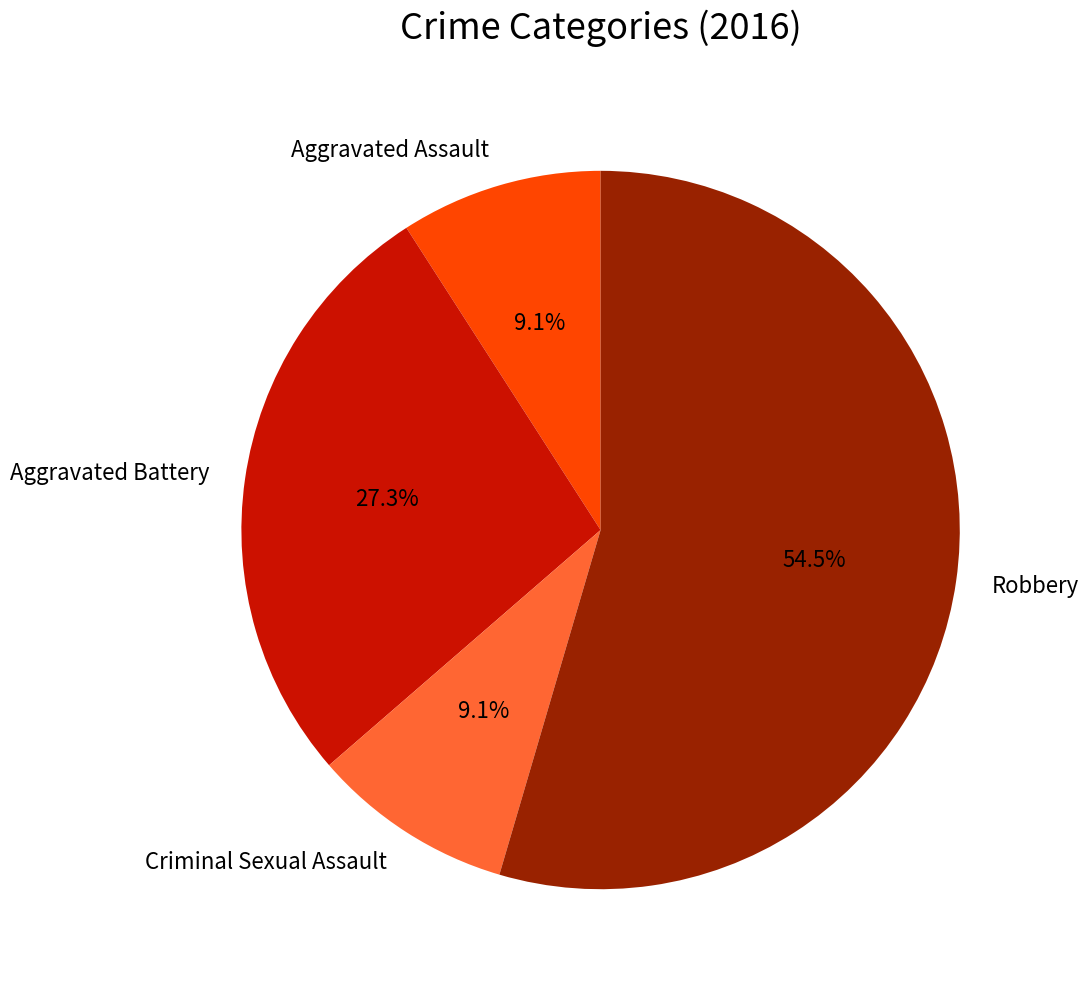

Count the number of slices in the pie.

4